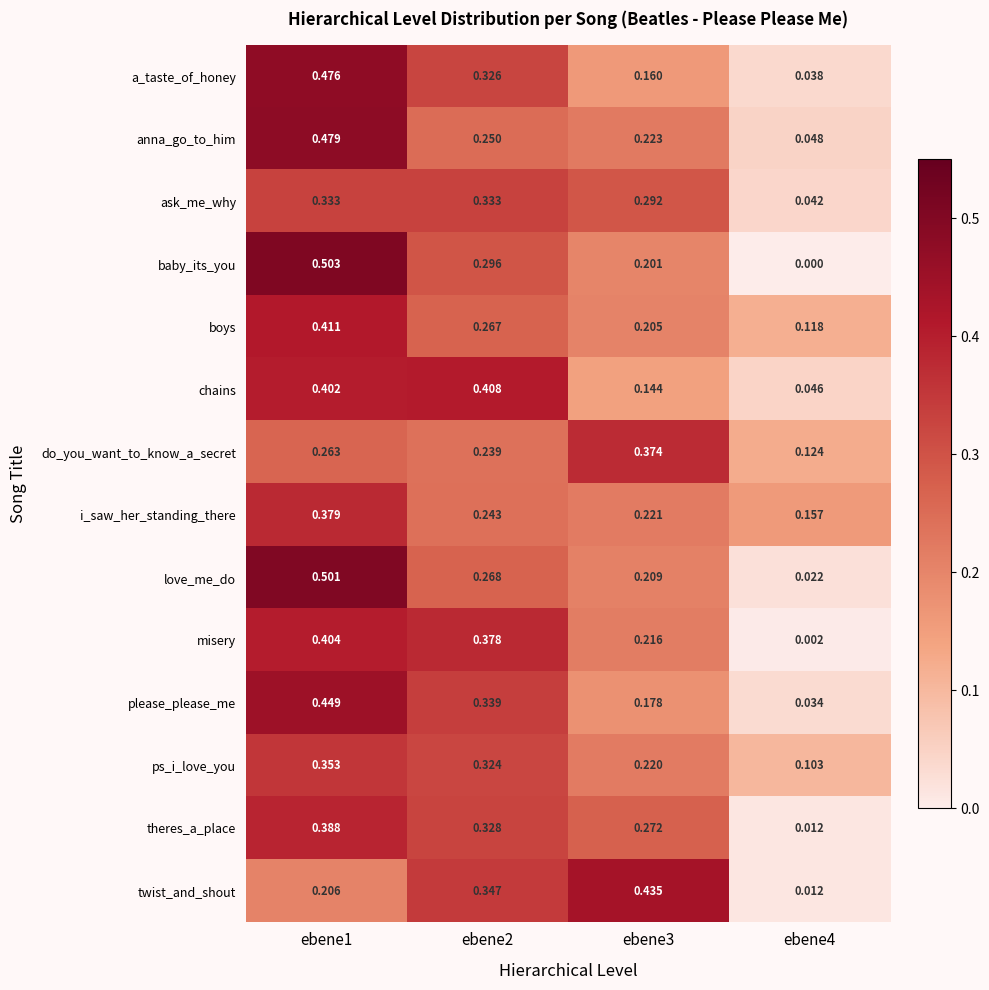

Rank the series by their maximum value, from highest to lowest.

baby_its_you, love_me_do, anna_go_to_him, a_taste_of_honey, please_please_me, twist_and_shout, boys, chains, misery, theres_a_place, i_saw_her_standing_there, do_you_want_to_know_a_secret, ps_i_love_you, ask_me_why